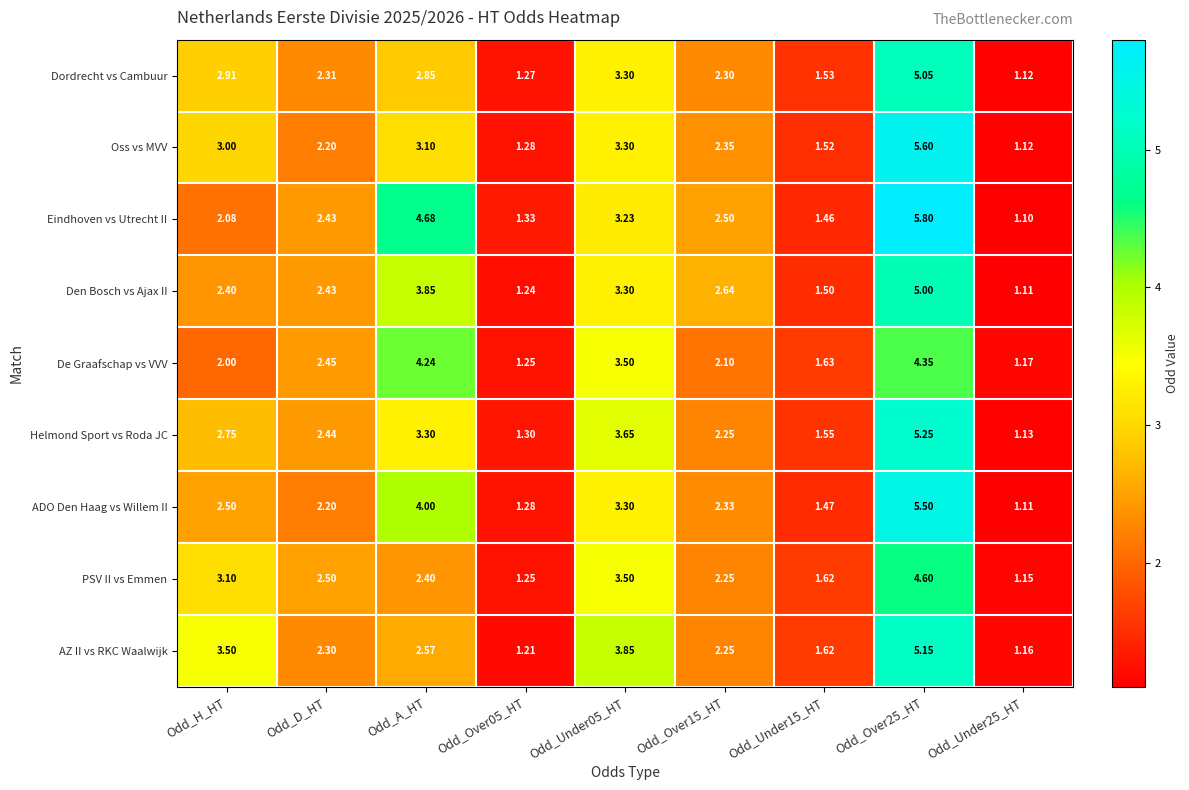

Rank the series by their maximum value, from highest to lowest.

Eindhoven vs Utrecht II, Oss vs MVV, ADO Den Haag vs Willem II, Helmond Sport vs Roda JC, AZ II vs RKC Waalwijk, Dordrecht vs Cambuur, Den Bosch vs Ajax II, PSV II vs Emmen, De Graafschap vs VVV